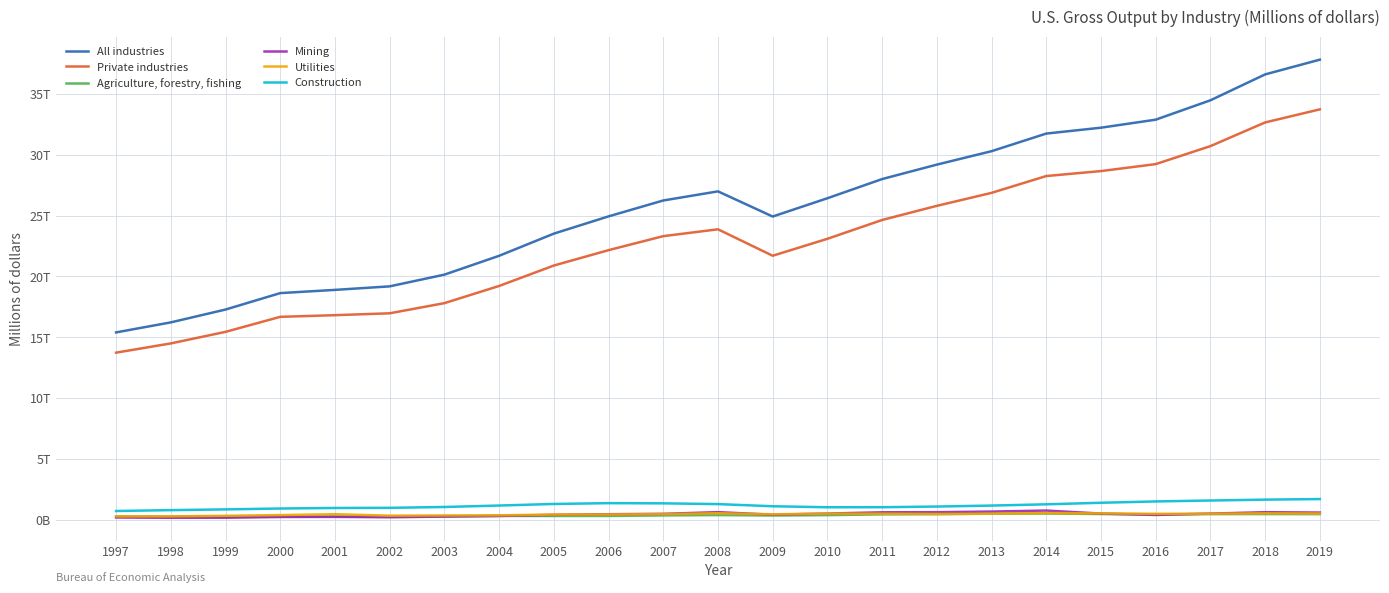

Which series has the largest total across all categories?

All industries